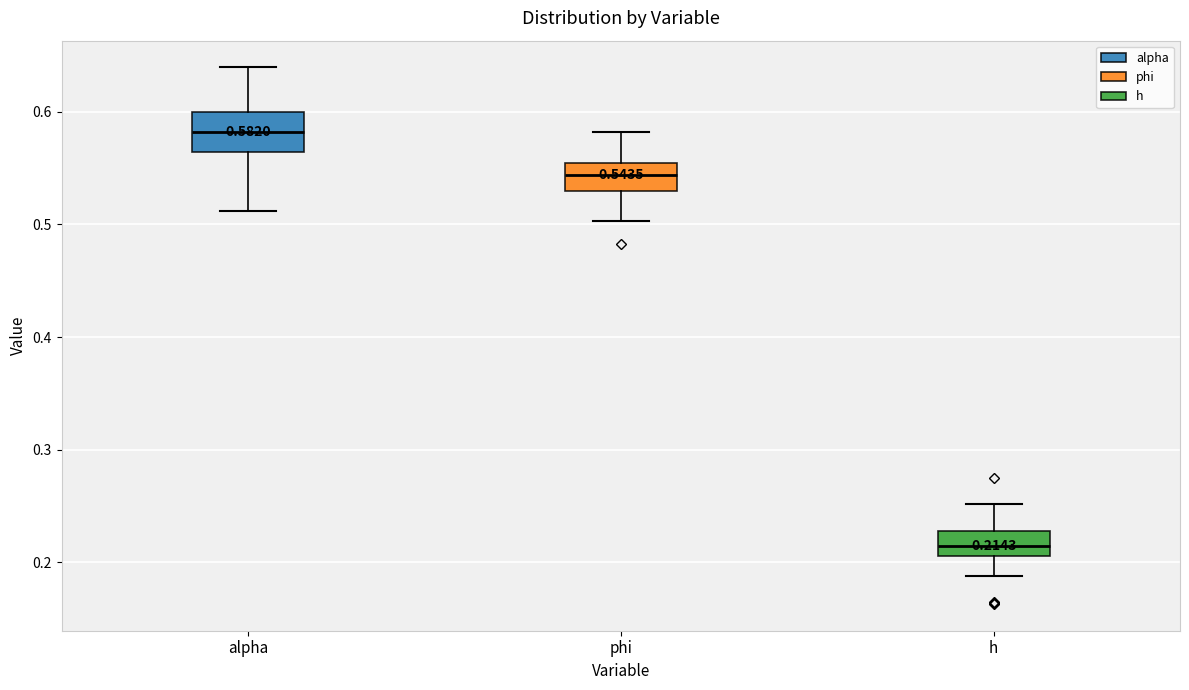

Comparing the boxes themselves (not the whiskers), which one is the tallest?

alpha